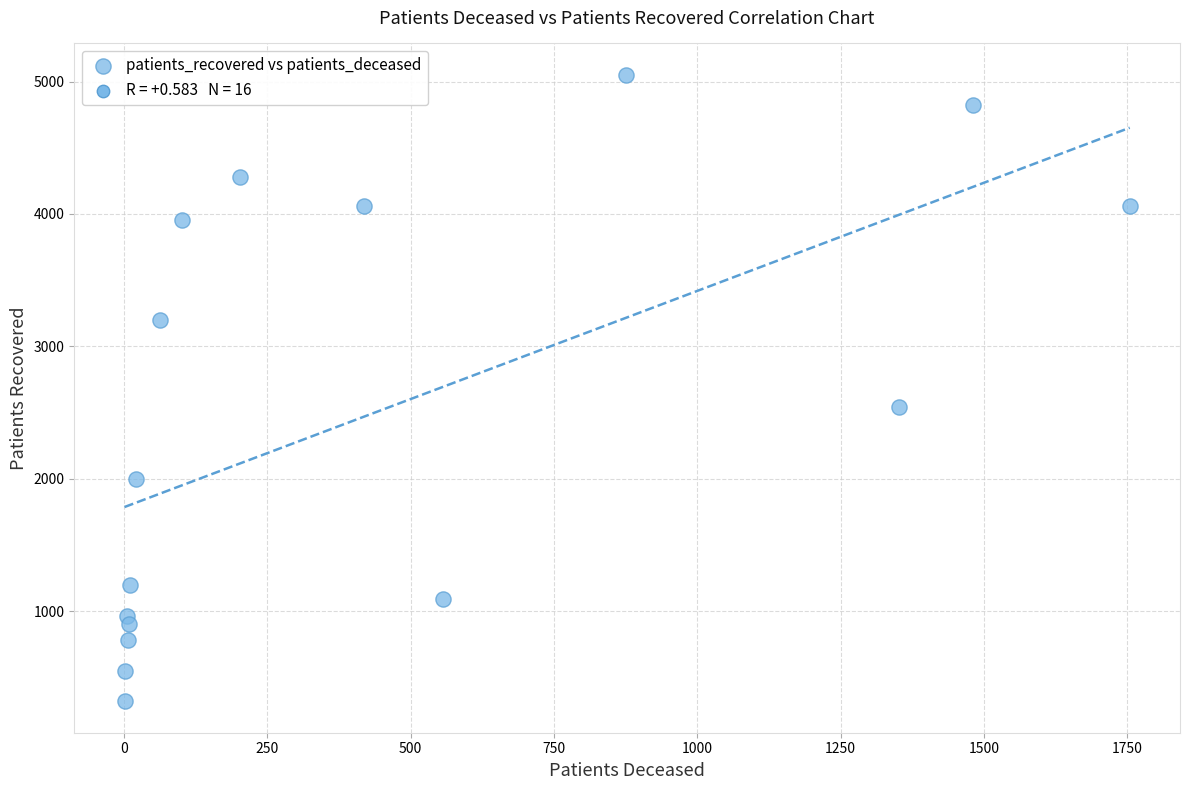

What Y value in the scatter plot is closest to 2685?

2539